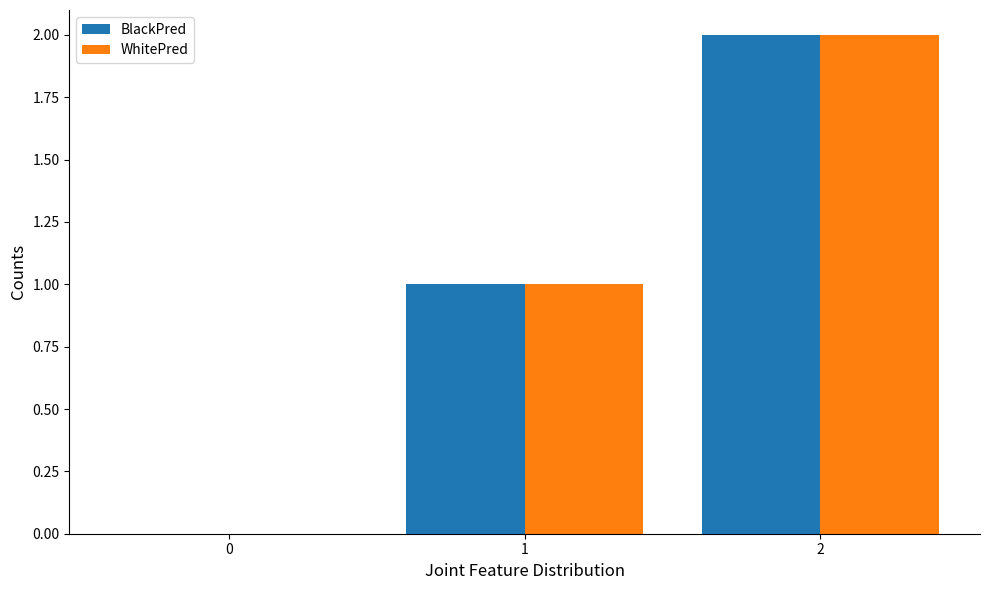

What is the approximate value of WhitePred at 2?

2